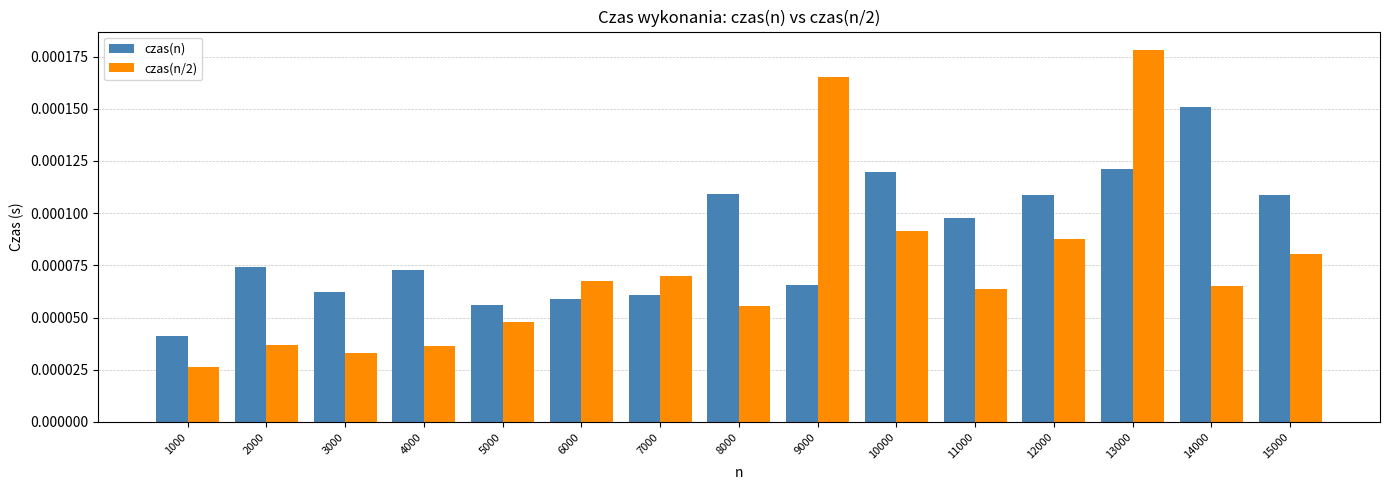

Which series has the largest total across all categories?

czas(n)